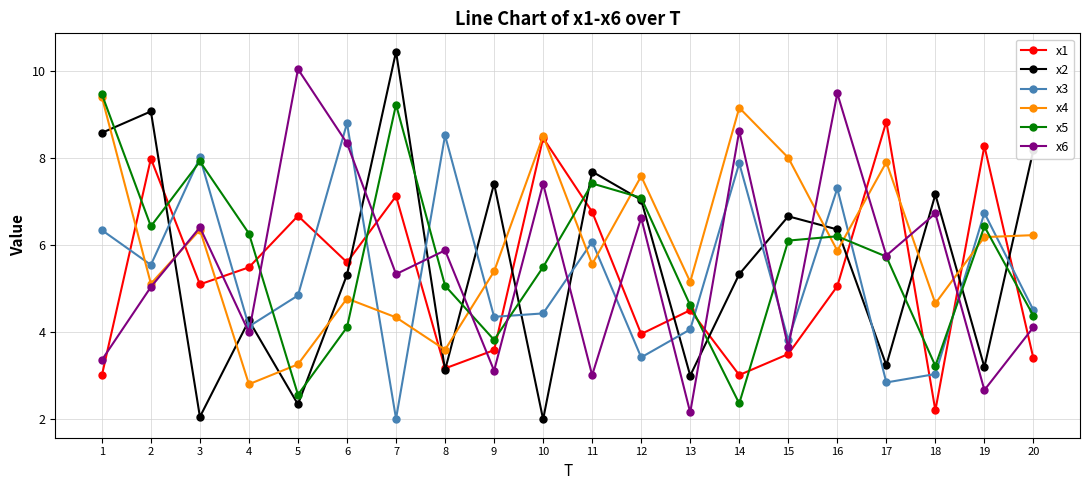

The value of x6 at 11 is 1.2. True or false?

False